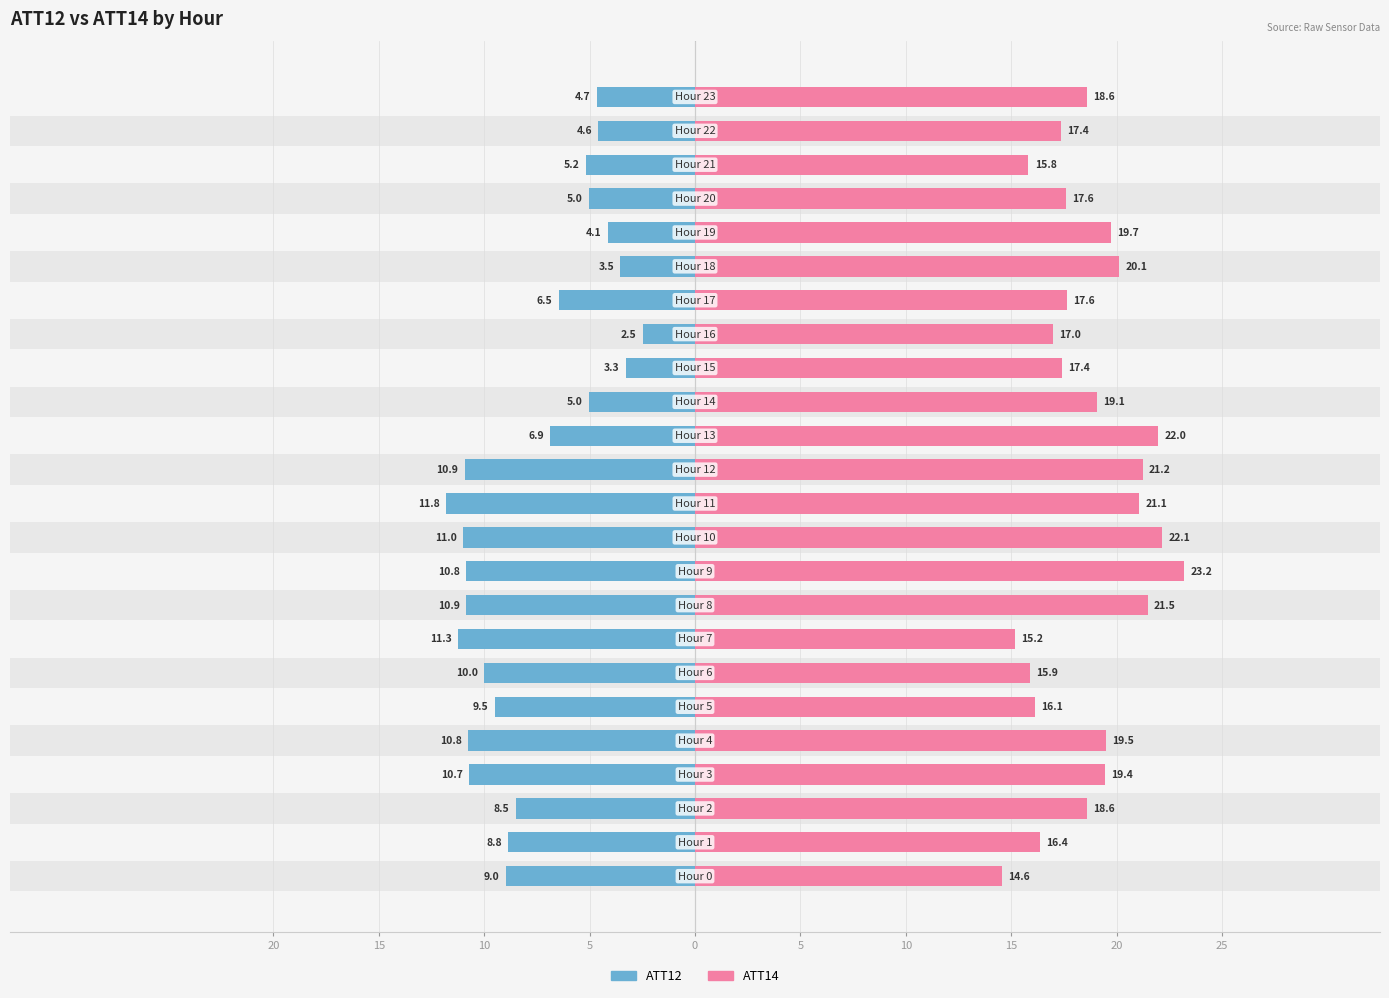

What is the label of the 11th bar from the left?

10